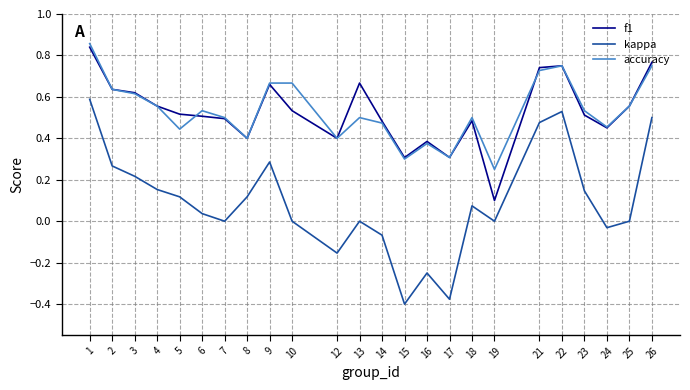

Does the chart display data point markers on the line(s)?

No